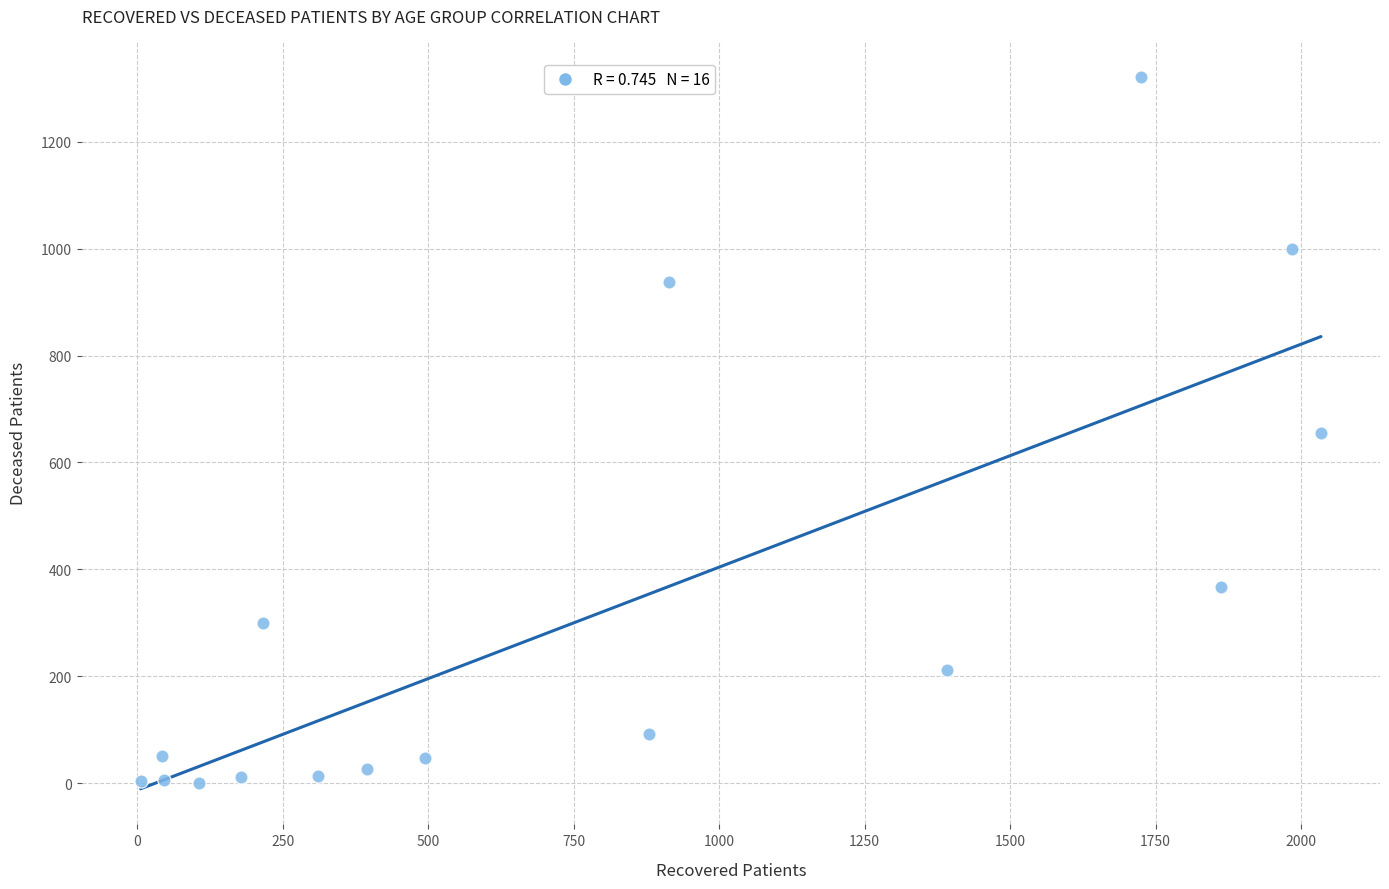

What is the range of X values (max minus min)?

2028